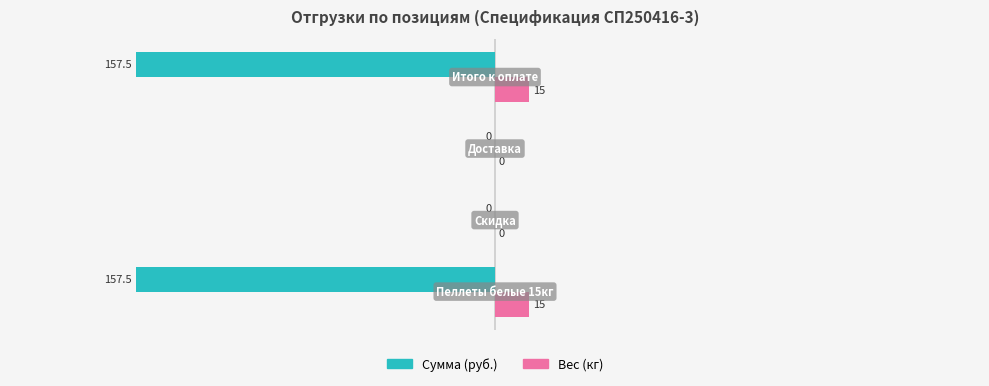

What is the highest value of the Вес (кг) series?

15.0